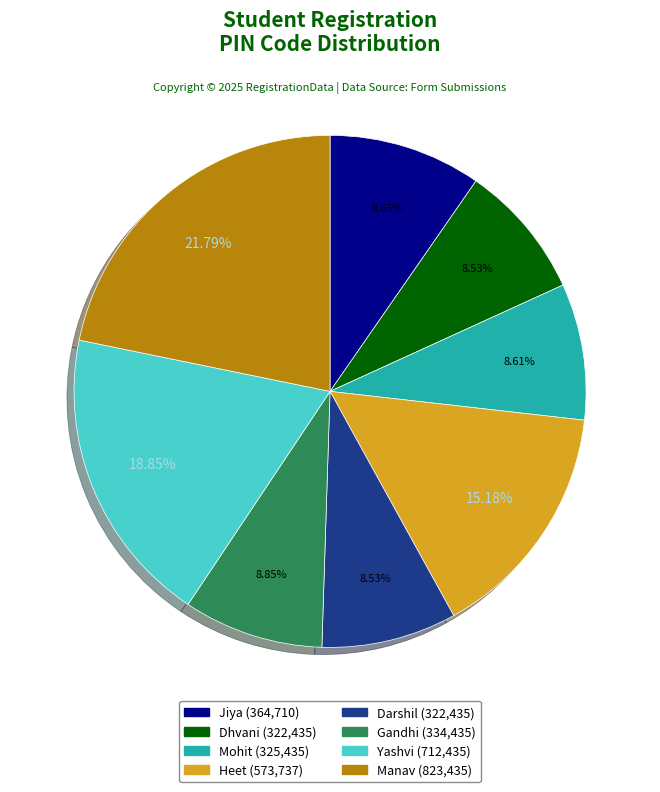

Do Jiya and Gandhi together represent more than half of the pie?

No